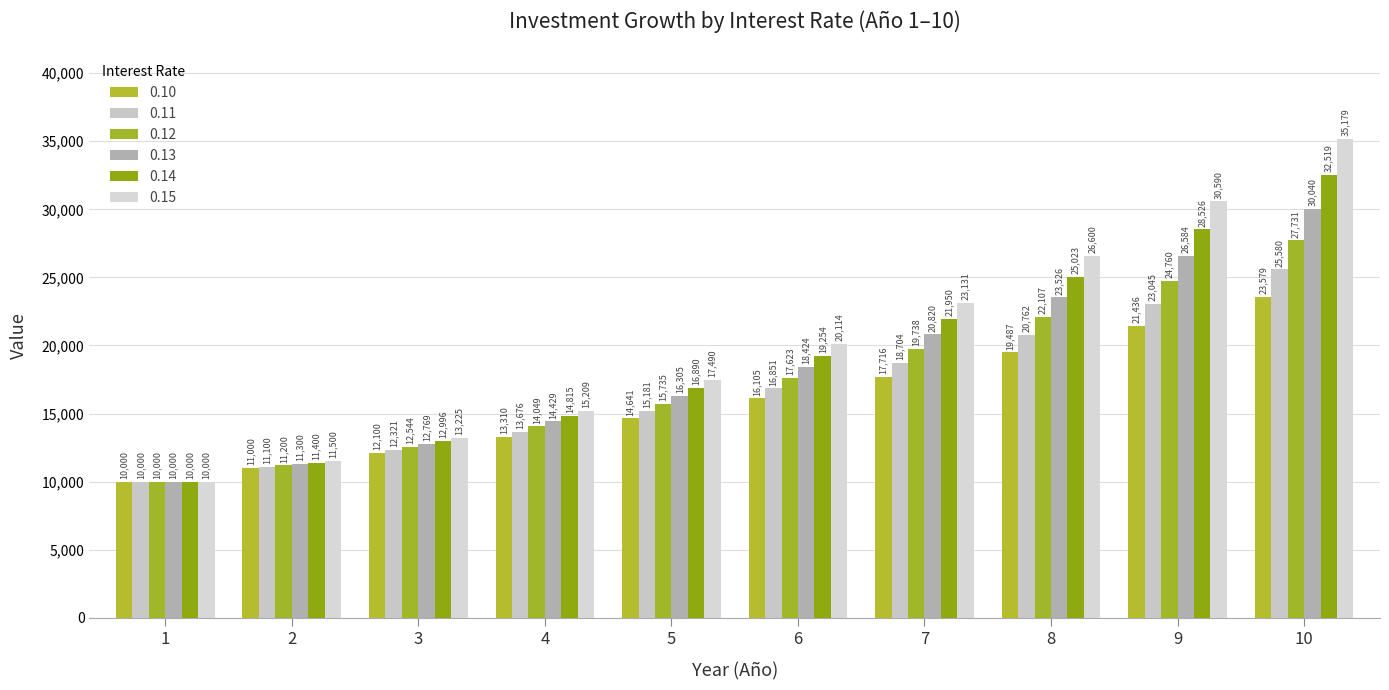

Where does the 0.14 series first go above 19254?

6